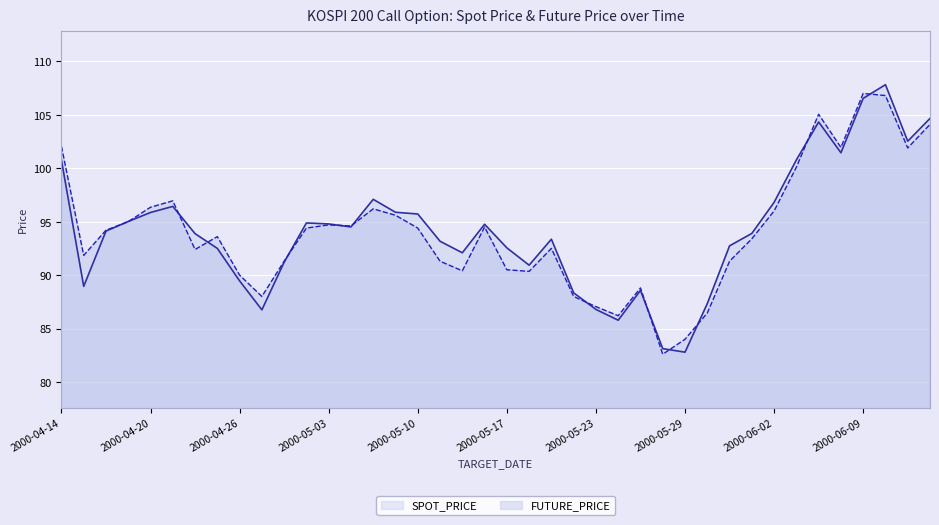

How many lines are shown in the chart?

2